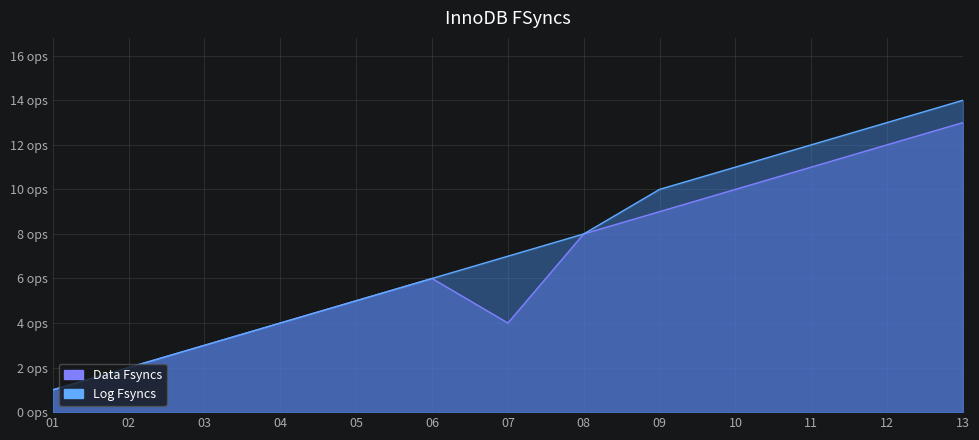

How many data points does each series have?

13